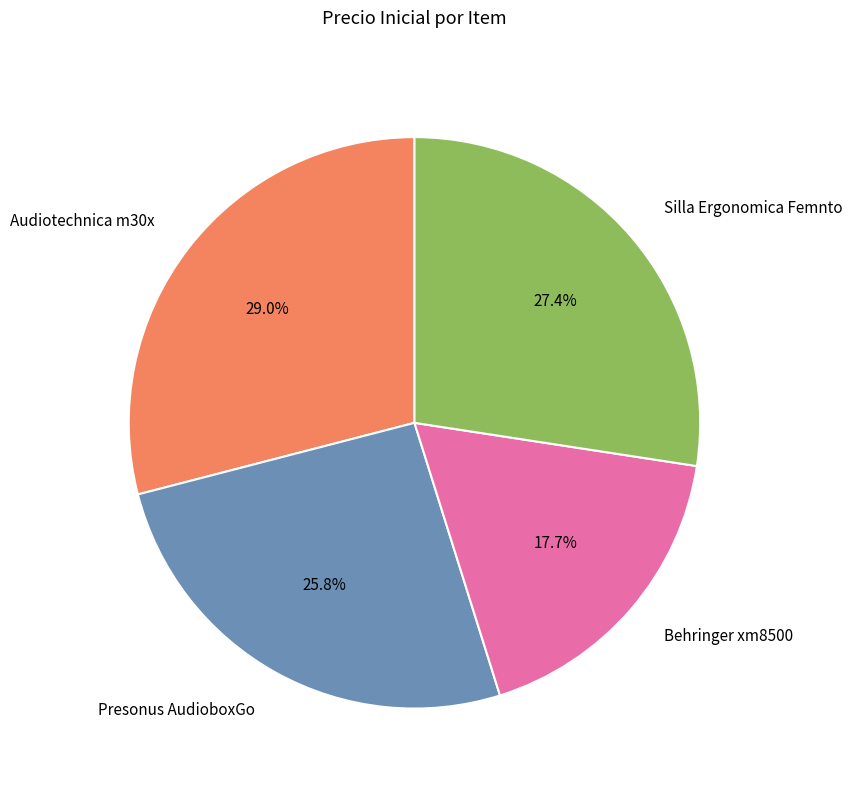

How much of the chart is everything except Presonus AudioboxGo?

74.2%